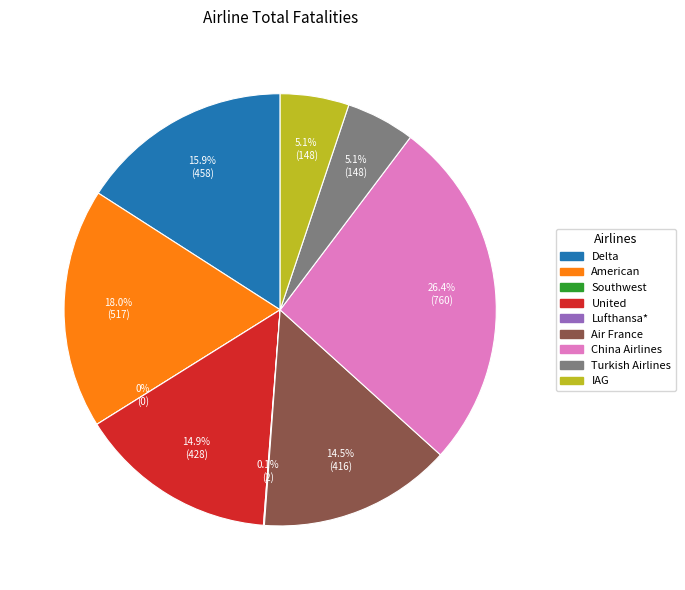

Between Air France and IAG, which is larger?

Air France